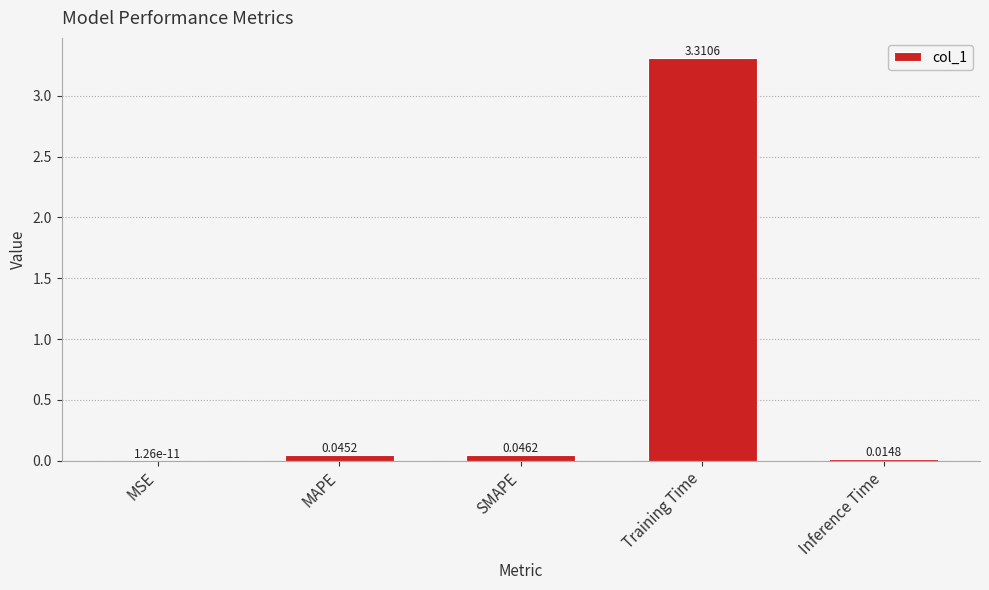

Where is the data nearest to the value 1?

SMAPE